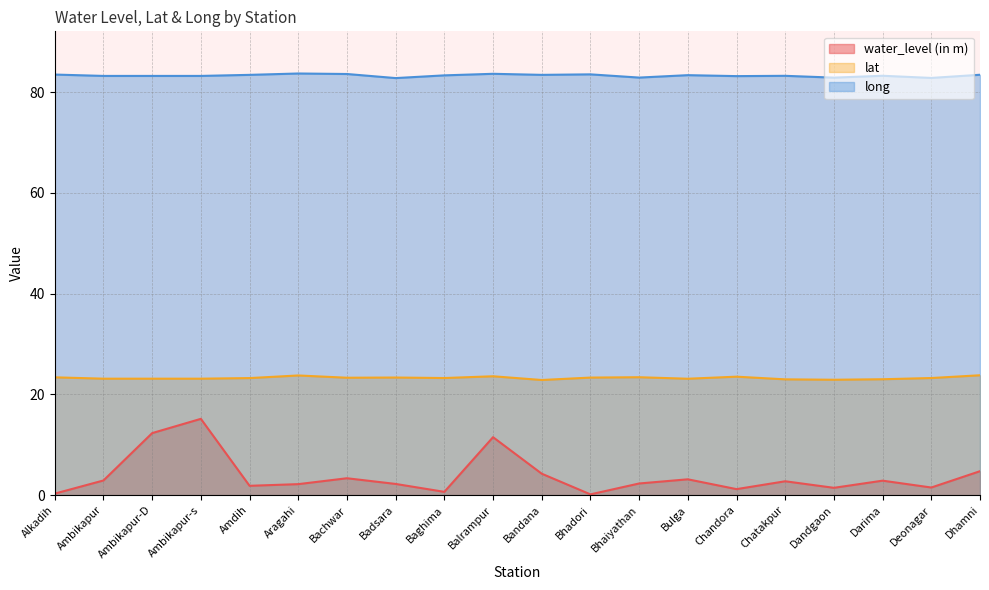

How many interior local peaks does the lat series have?

5